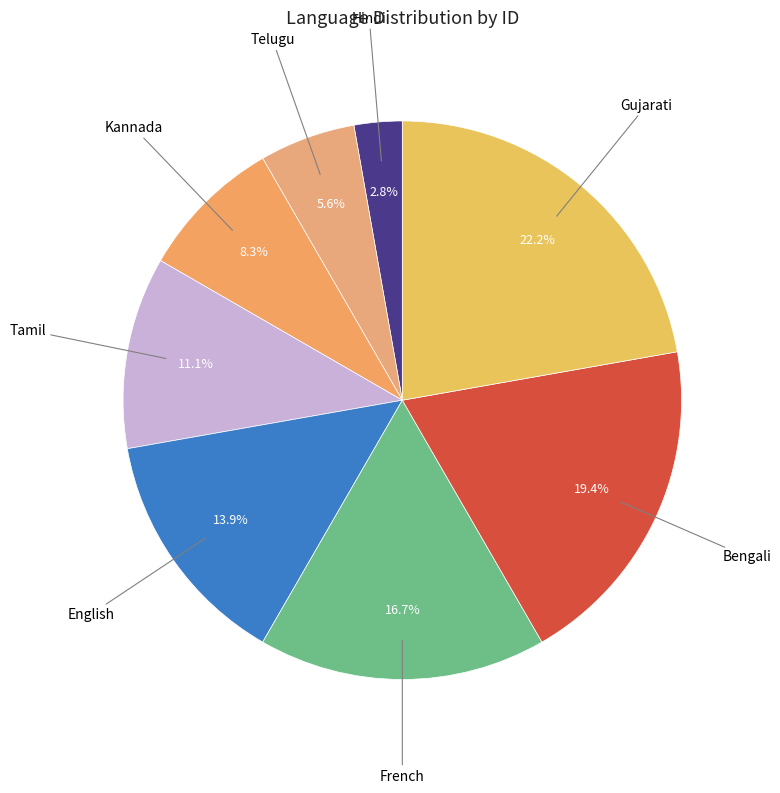

How many segments does this pie chart have?

8